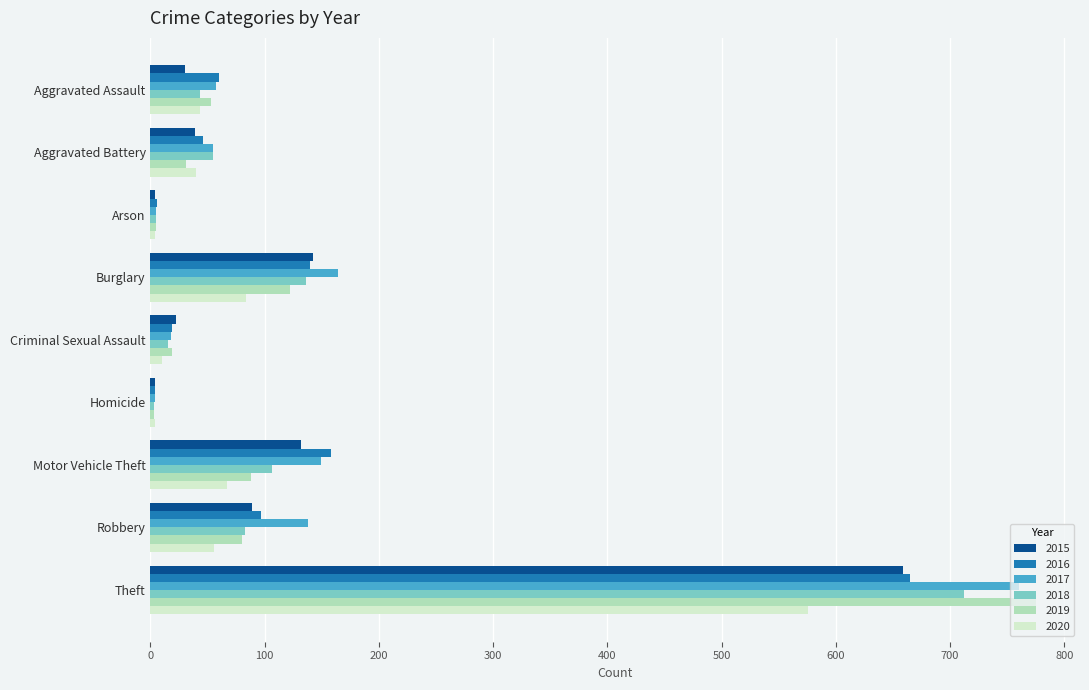

What is the highest value of the 2020 series?

576